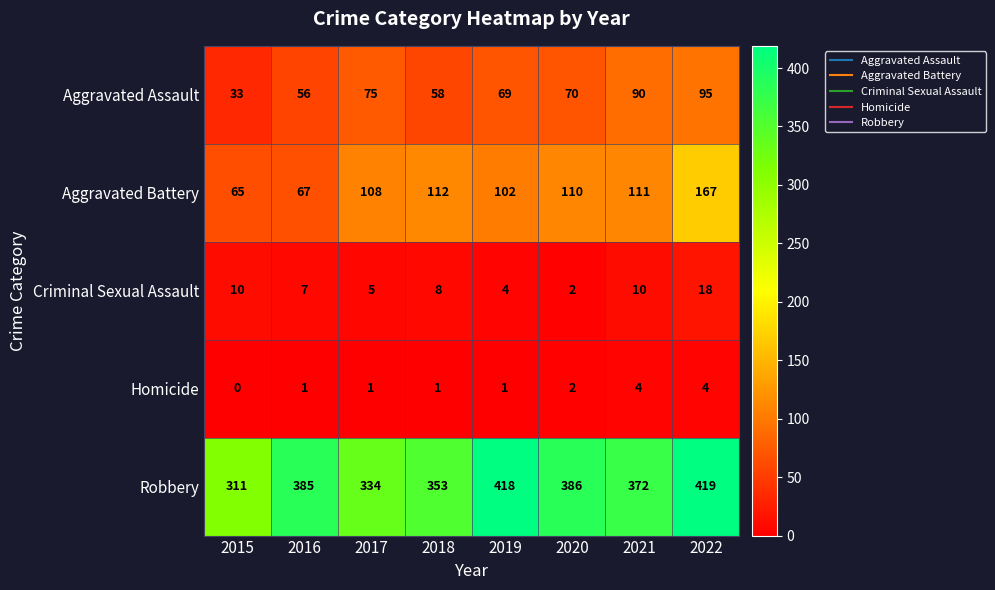

True or false: Aggravated Battery has a value of 111 at 2021.

True